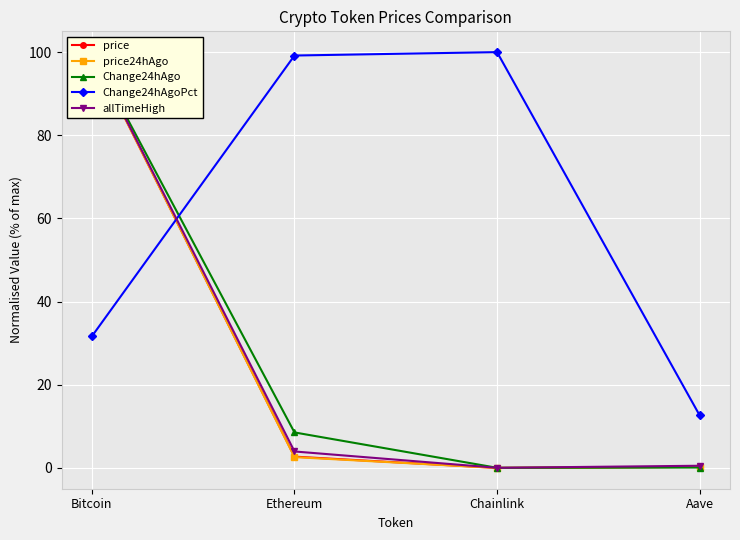

At which category is the sum across all series the highest?

Bitcoin